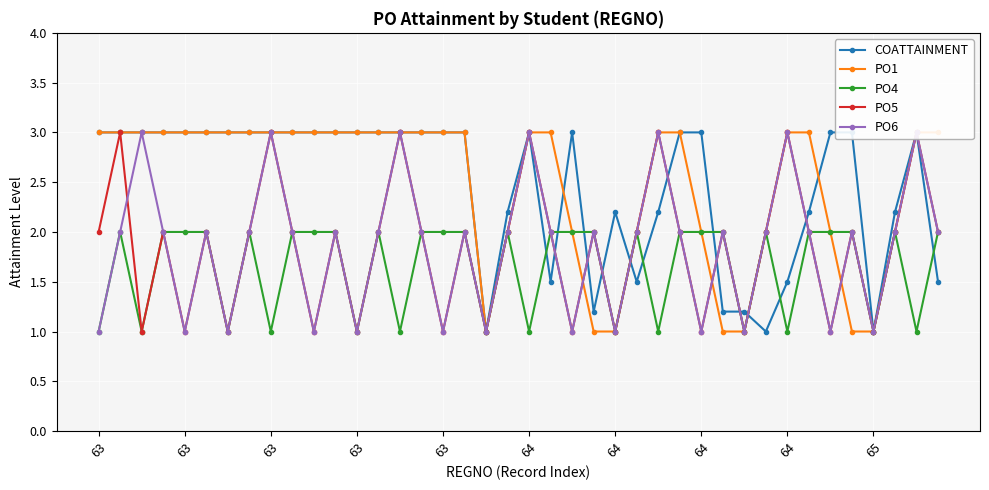

List the series in order of their peak value, lowest first.

PO4, COATTAINMENT, PO1, PO5, PO6